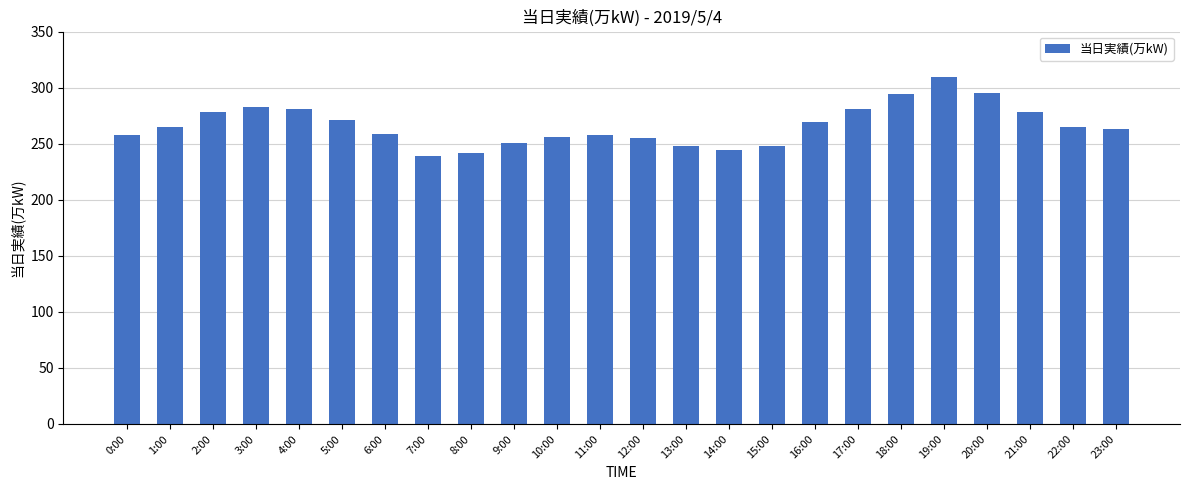

What is the average value?

266